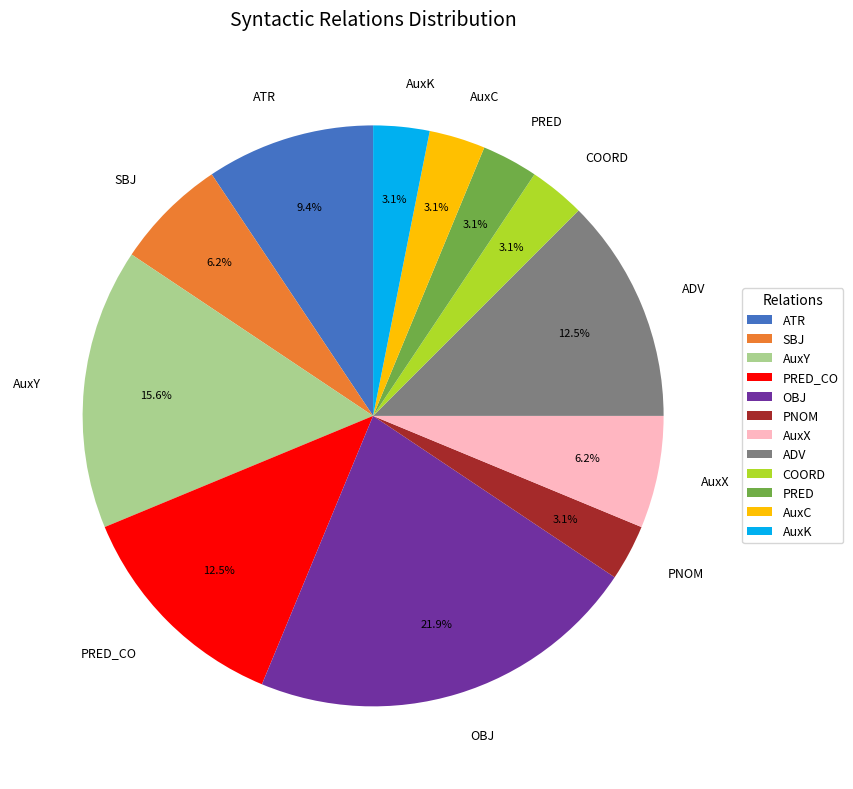

To the nearest percent, what is the average slice percentage?

8%